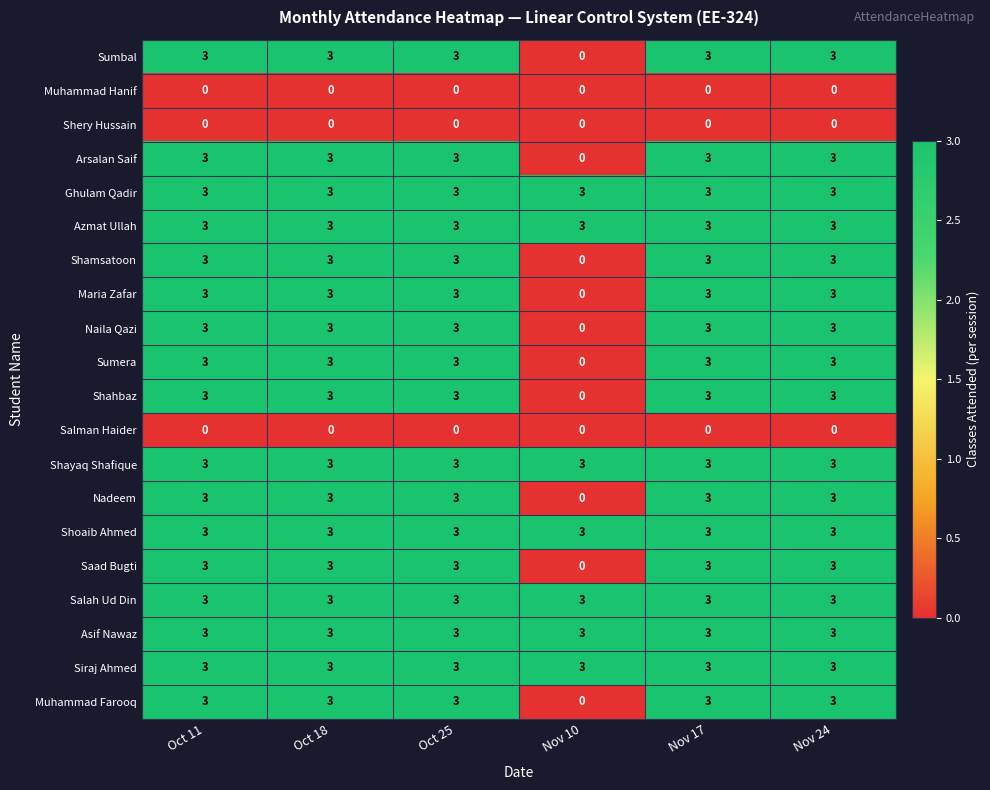

What is the sum of all Azmat Ullah values?

18